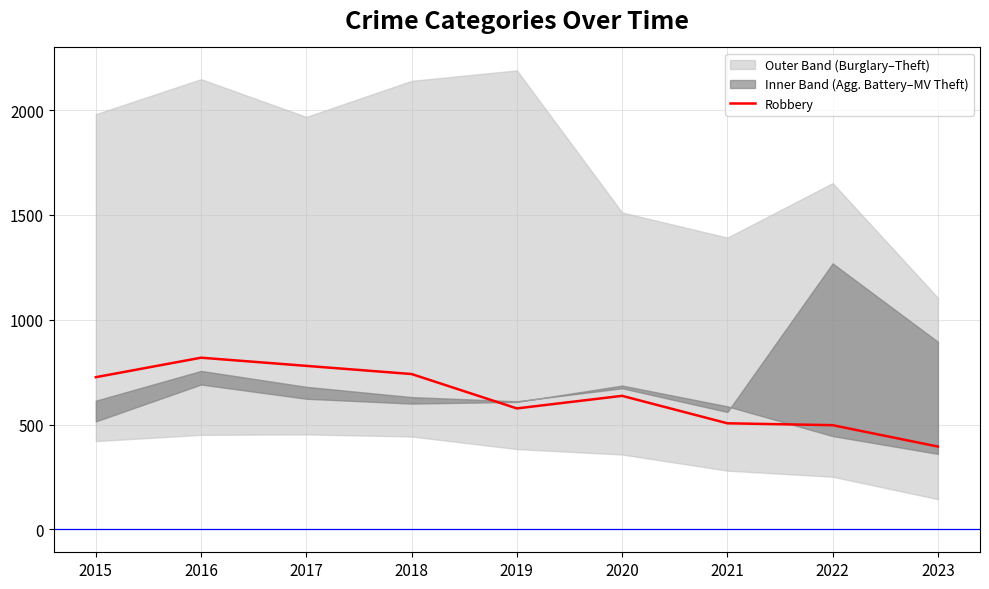

List the labels in order of value, smallest first.

2023, 2022, 2021, 2019, 2020, 2015, 2018, 2017, 2016